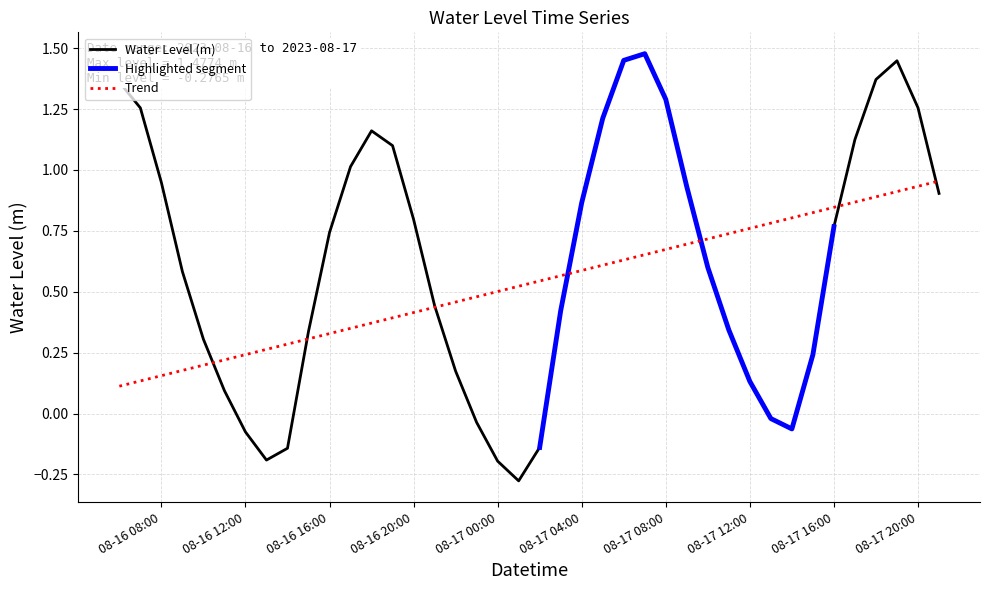

Reading left to right, list all the values displayed in this chart.

1.4	1.3	0.9	0.6	0.3	0.1	-0.1	-0.2	-0.1	0.3	0.7	1.0	1.2	1.1	0.8	0.4	0.2	-0.0	-0.2	-0.3	-0.1	0.4	0.9	1.2	1.4	1.5	1.3	0.9	0.6	0.3	0.1	-0.0	-0.1	0.2	0.8	1.1	1.4	1.4	1.3	0.9